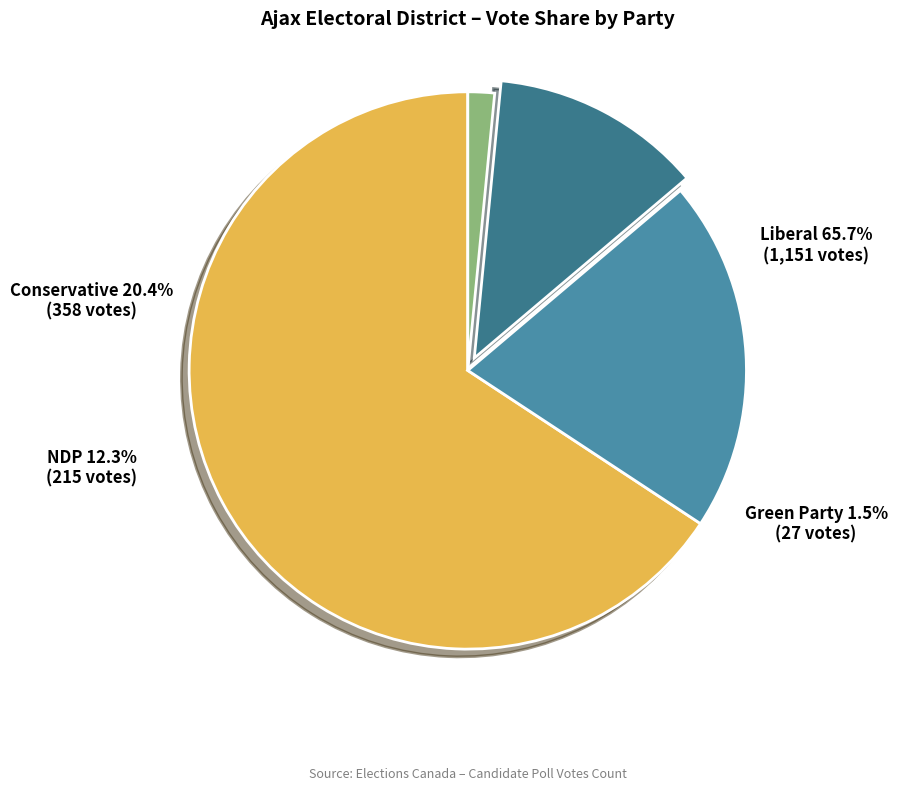

Between Liberal and Green Party, which is larger?

Liberal